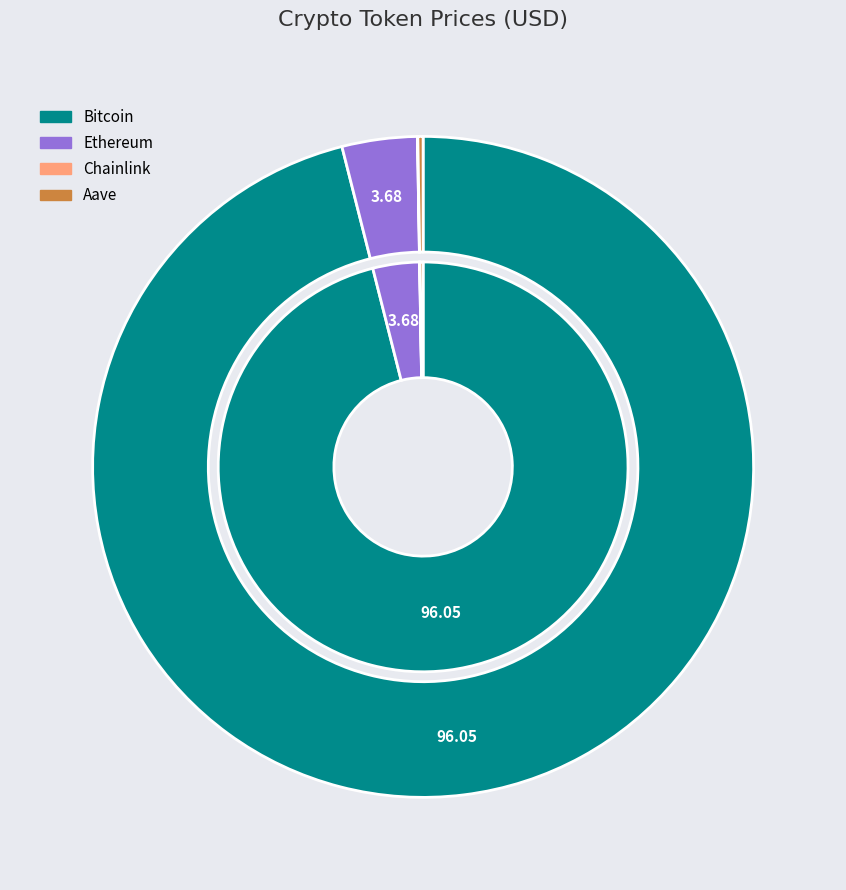

Does any single category account for the majority?

Yes